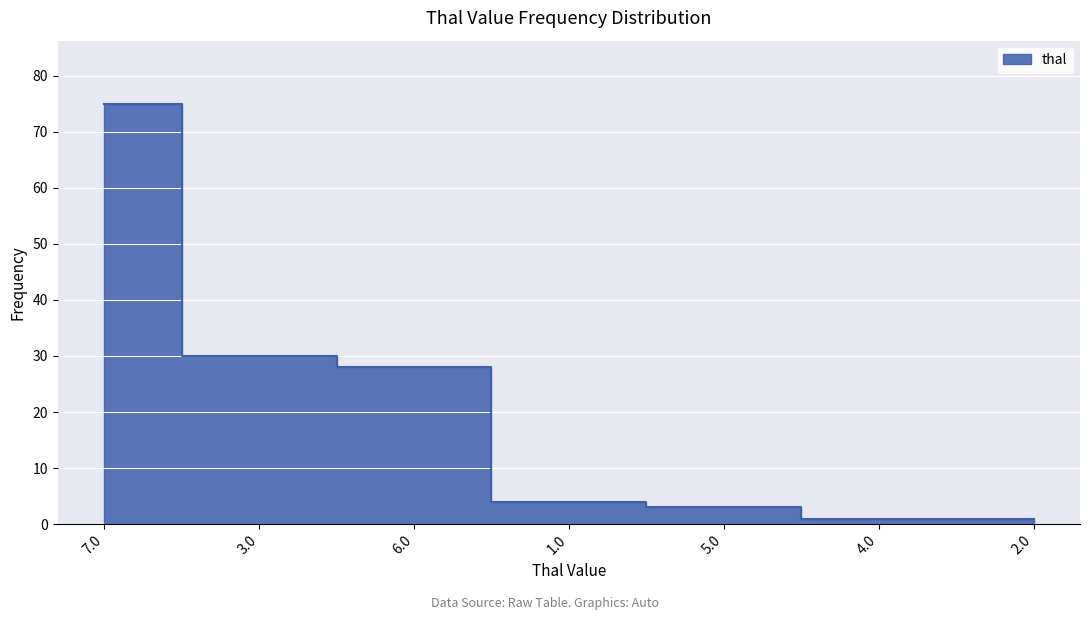

Reading left to right, list all the values displayed in this chart.

75	30	28	4	3	1	1